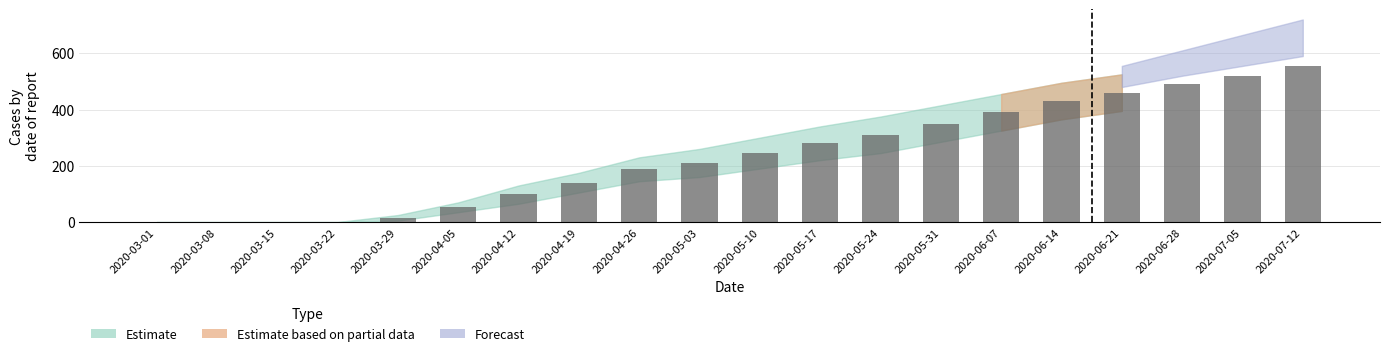

Which label corresponds to the largest value in the chart?

2020-07-12